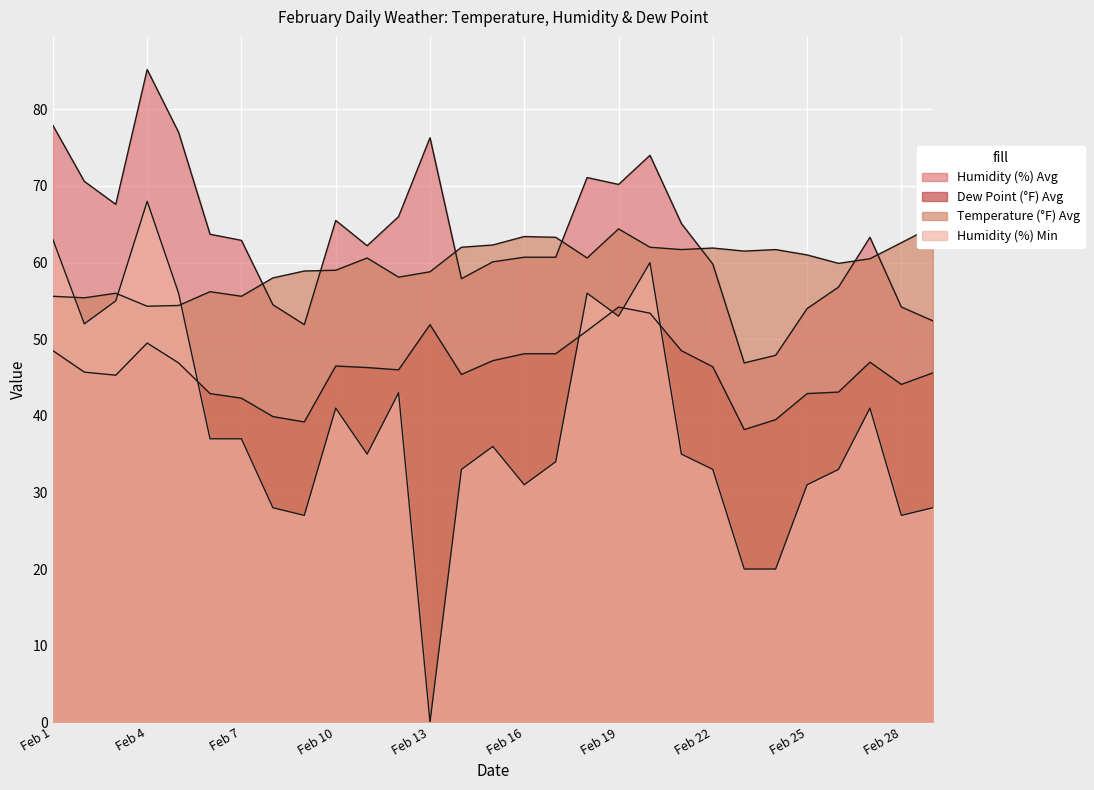

What is the sum of the Humidity (%) Avg values at Feb 2 and Feb 11?

132.8